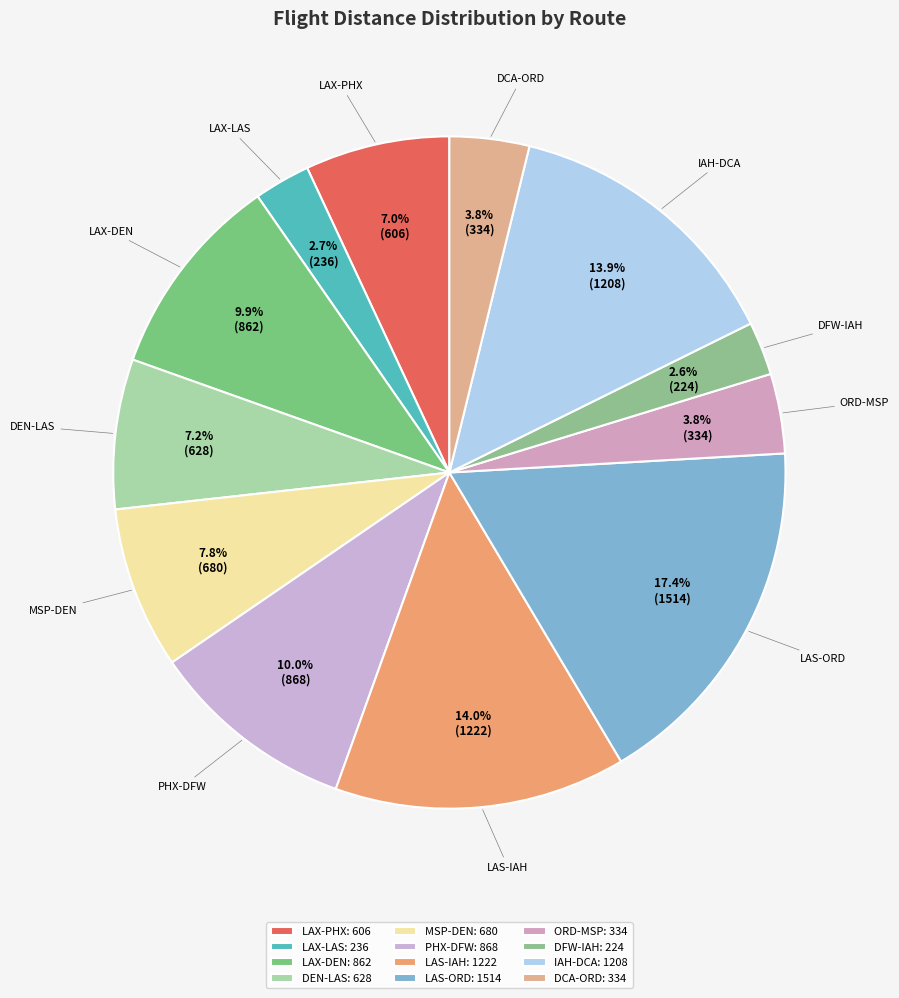

To the nearest percent, what is the difference between the PHX-DFW and DFW-IAH slice percentages?

7%